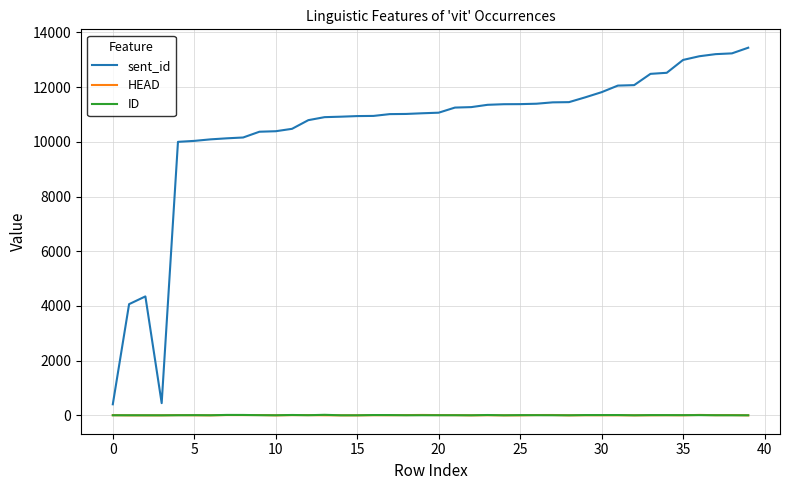

What is the highest value of the sent_id series?

13443